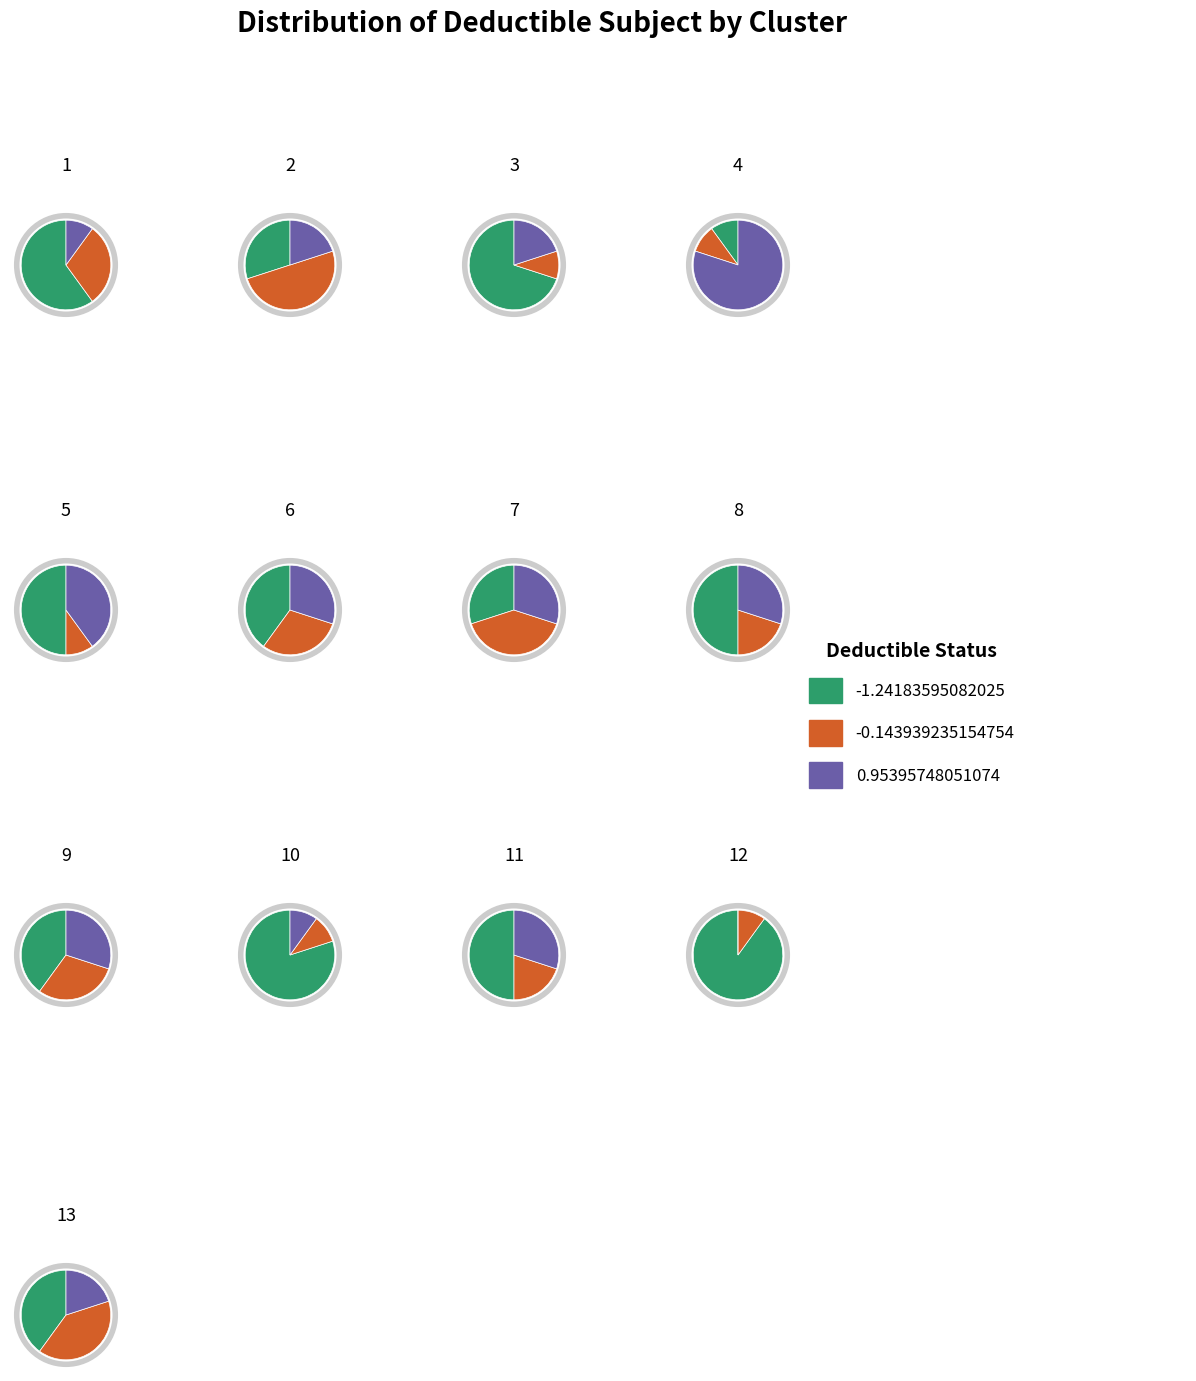

To the nearest percent, what percentage of the pie is 2?

8%